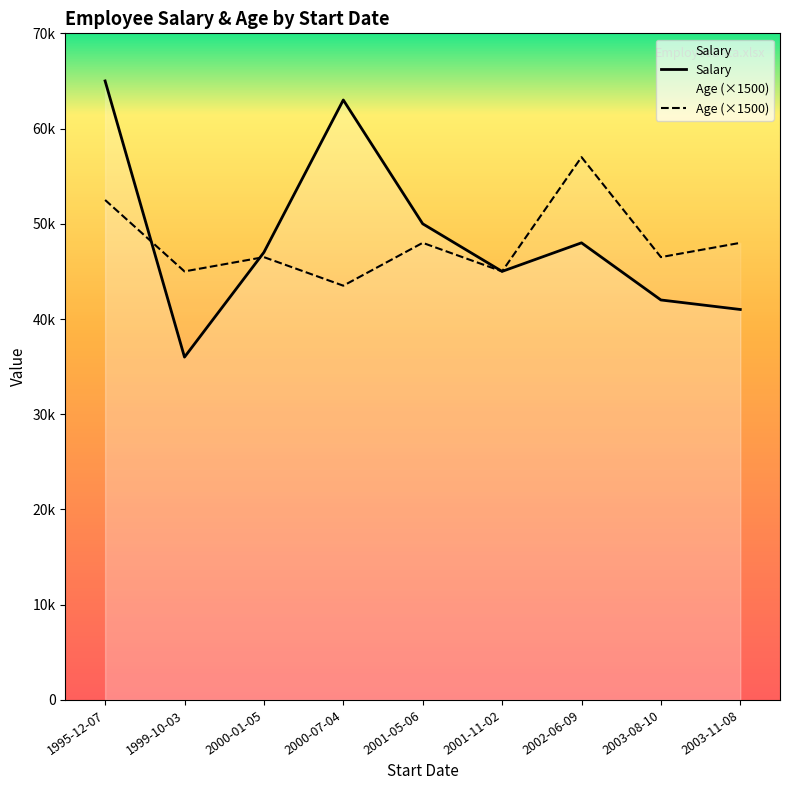

Is this an area chart (filled region under the line)?

No